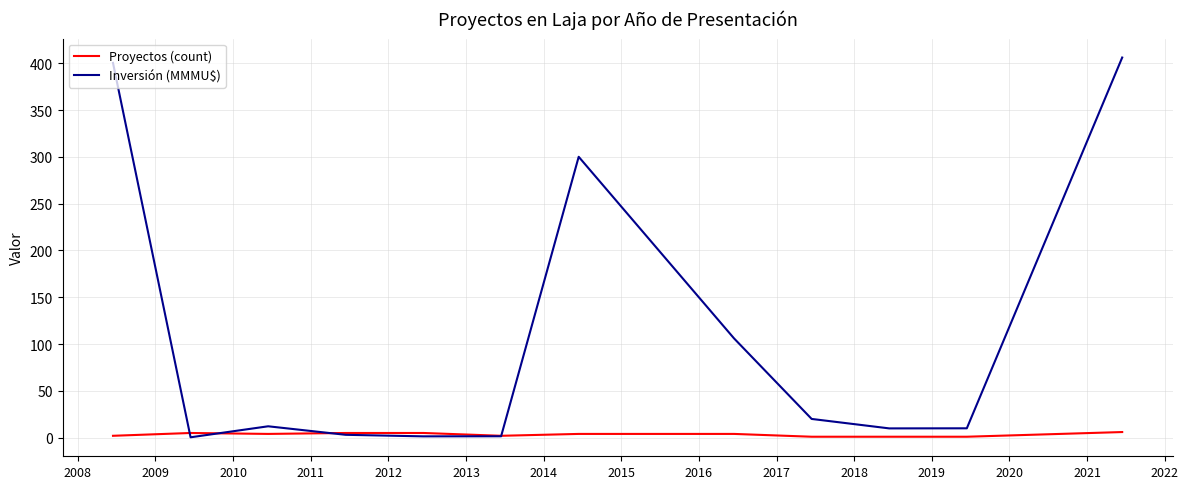

Which series has the largest total across all categories?

Inversión (MMMU$)